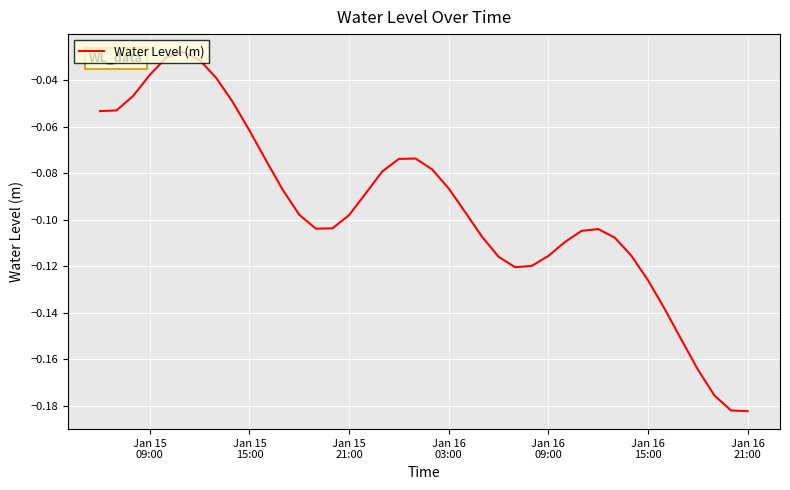

How many lines are shown in the chart?

1